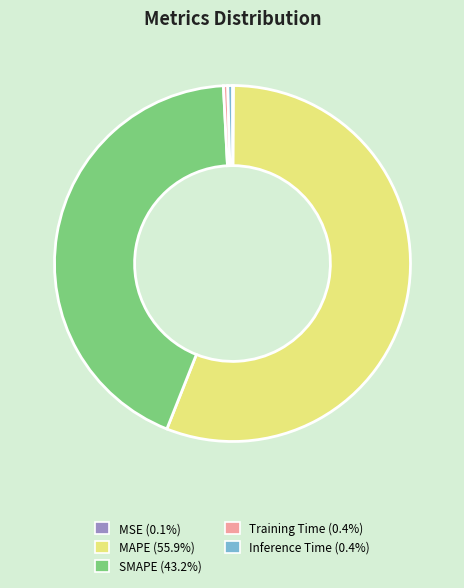

Which slice is the largest?

MAPE